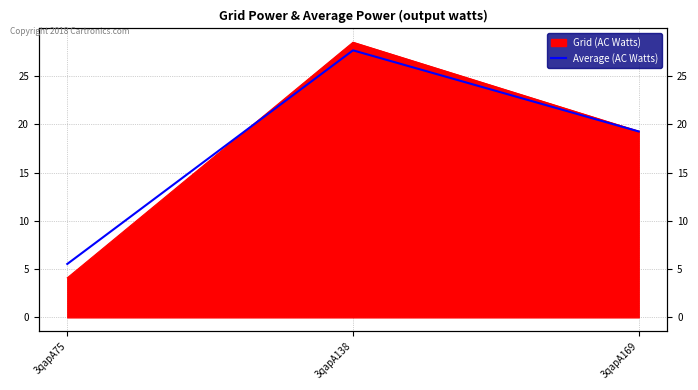

Rank the categories by value from highest to lowest.

3qapA138, 3qapA169, 3qapA75